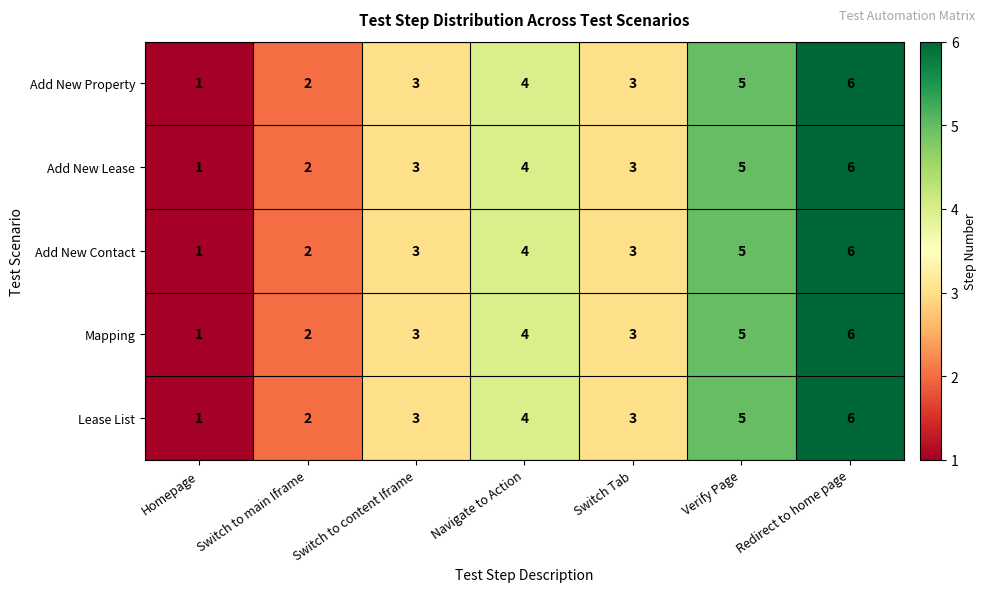

At which category is the sum across all series the highest?

Redirect to home page